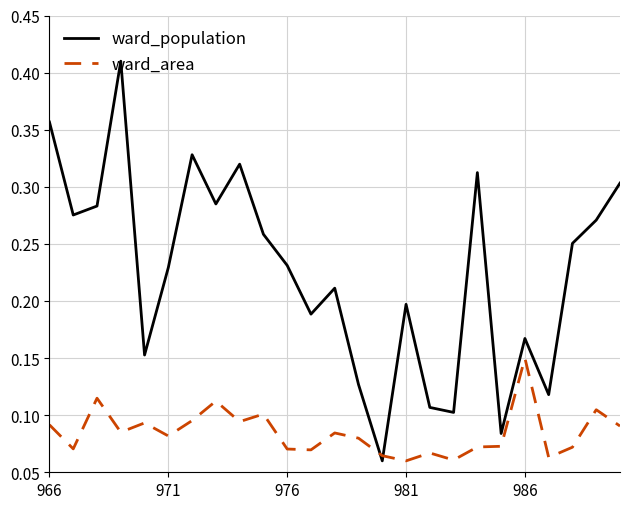

Rank the series by their maximum value, from lowest to highest.

ward_area, ward_population